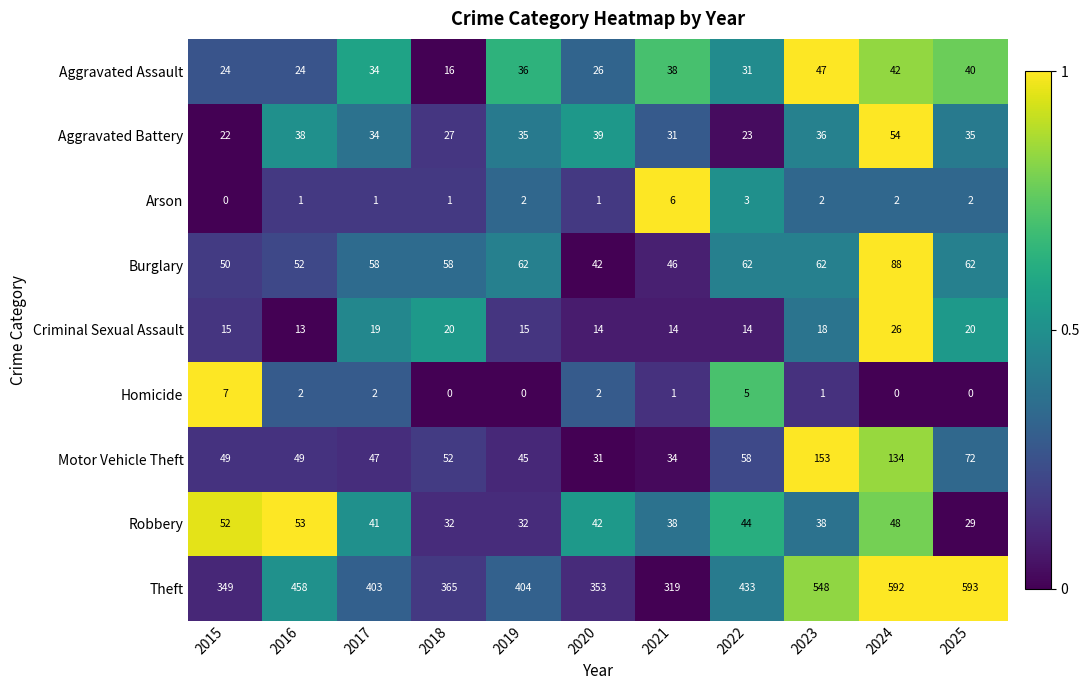

Count the number of data series in this chart.

9